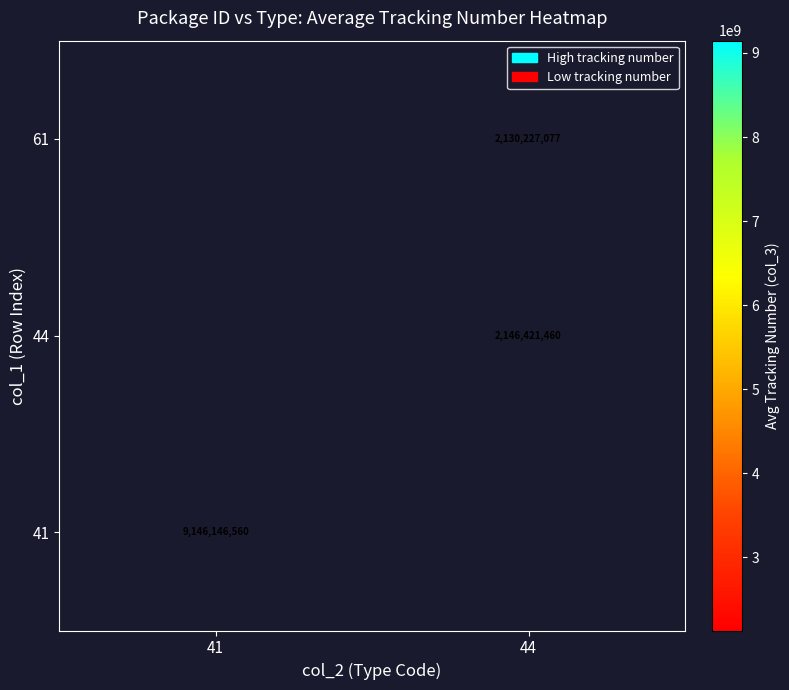

The value of 44 at 44 is 2849757228. True or false?

False